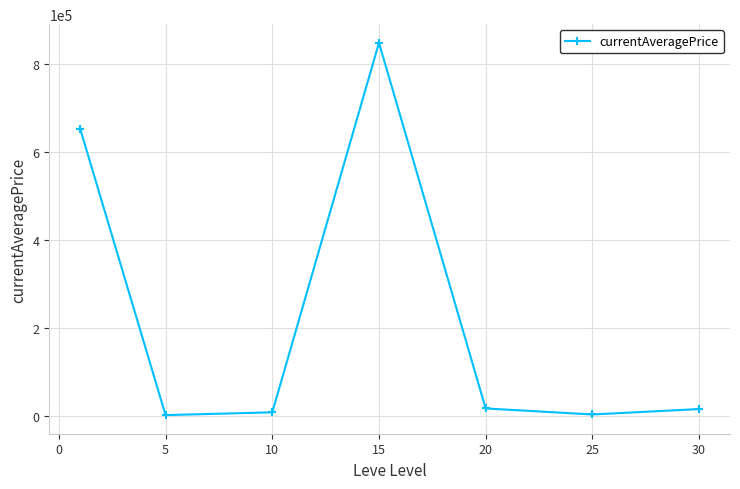

How many points are higher than both their immediate neighbors (excluding endpoints)?

1